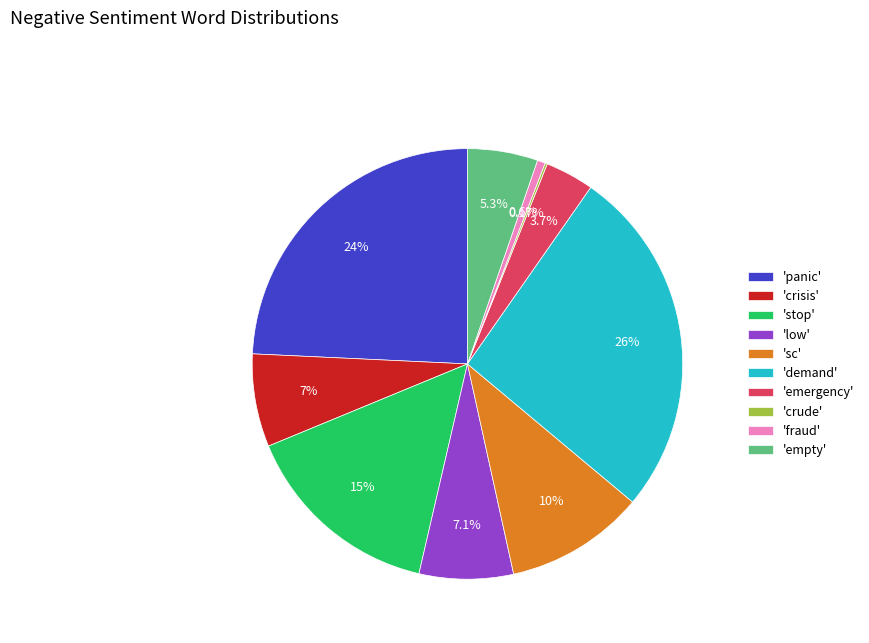

Do 'fraud' and 'empty' together represent more than half of the pie?

No